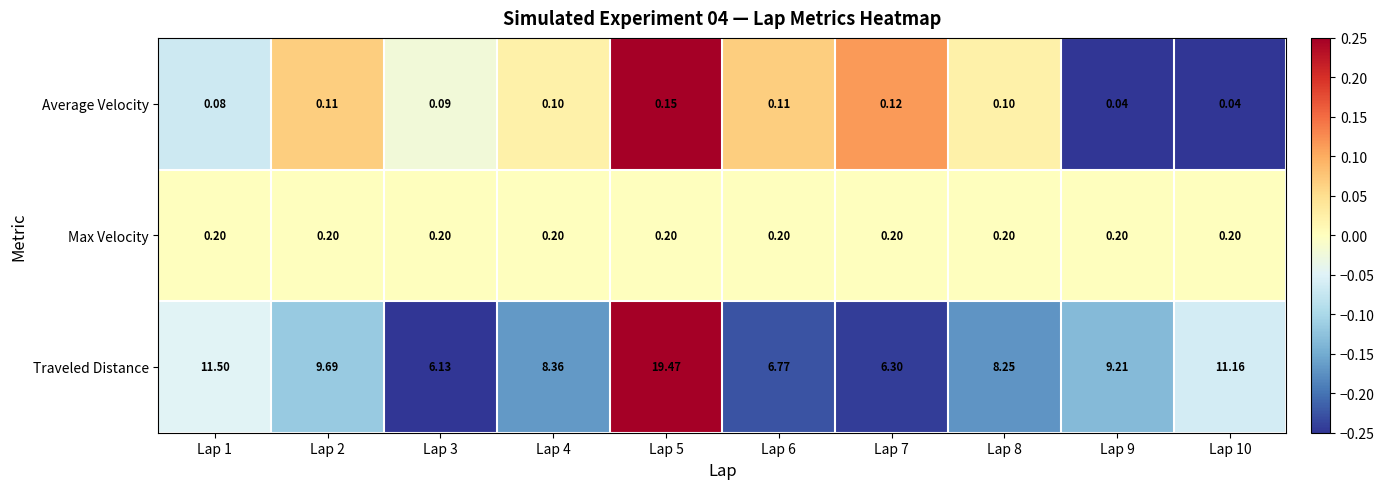

Rank the series at Lap 7 from highest to lowest value.

Traveled Distance, Max Velocity, Average Velocity